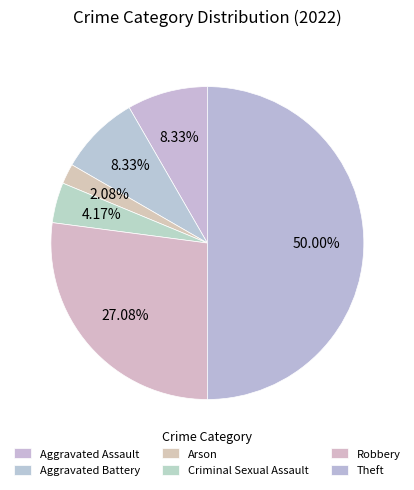

What is the smallest slice in the pie chart?

Arson